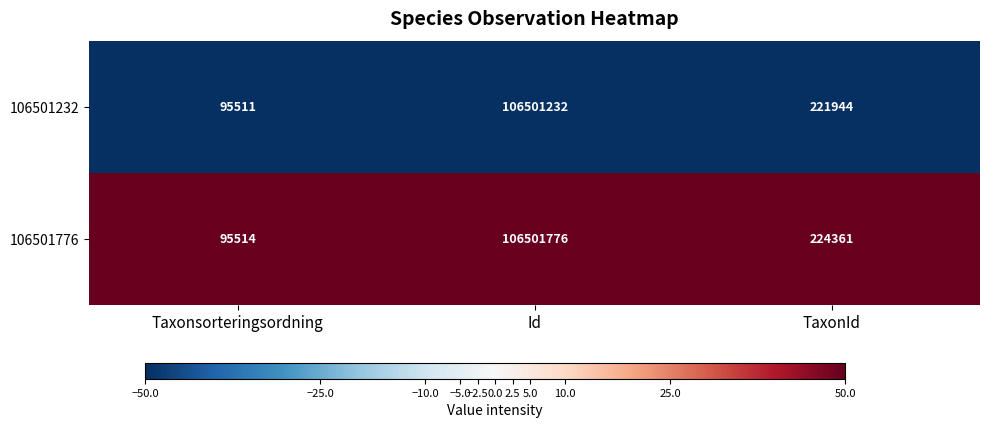

At which label does 106501232 first exceed 221944?

Id